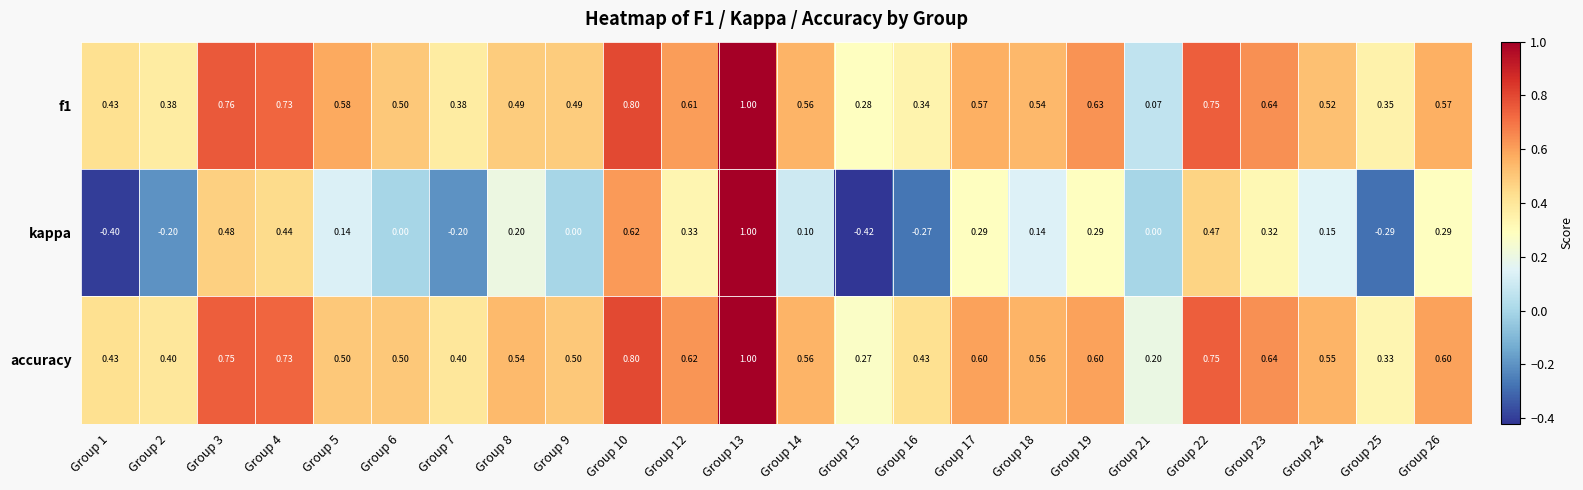

Which series has the largest range (max minus min)?

kappa